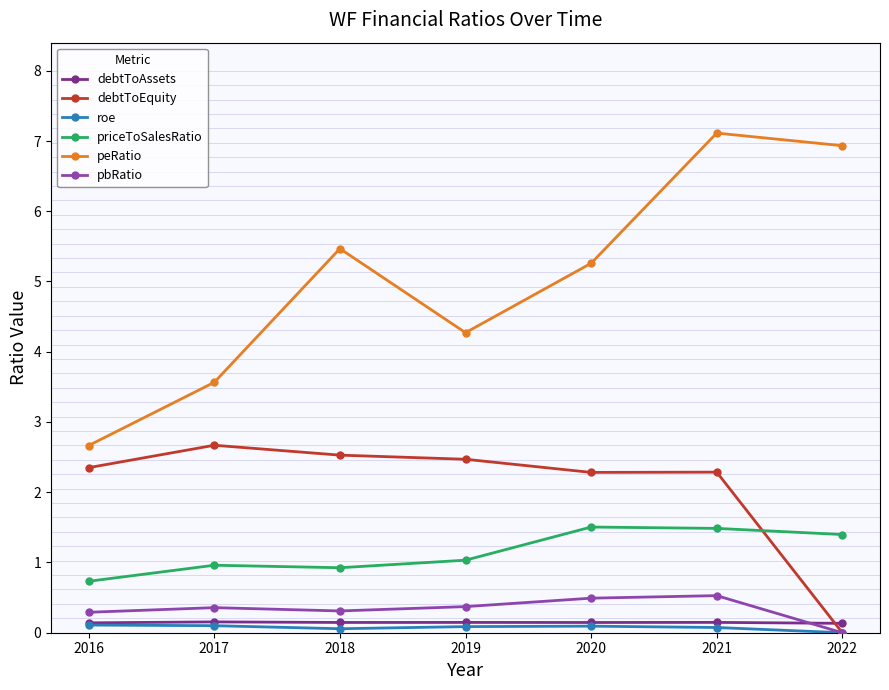

What is the average value of the peRatio series?

5.0